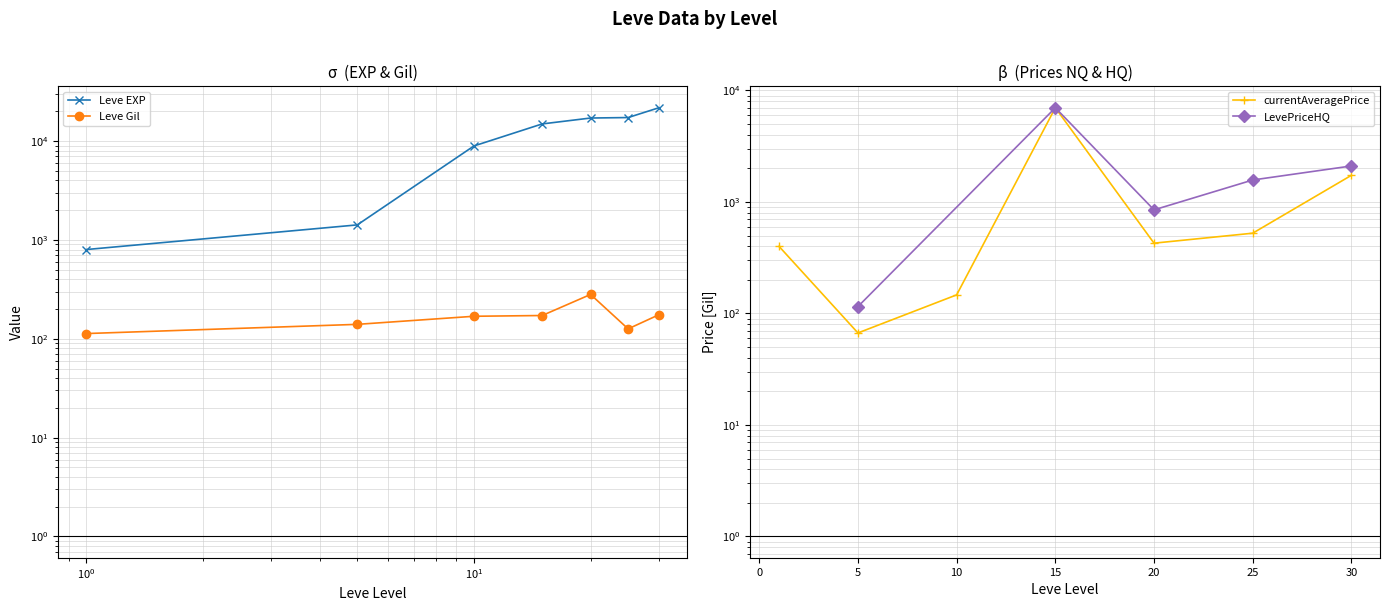

Between 1 and 20, which is larger?

20